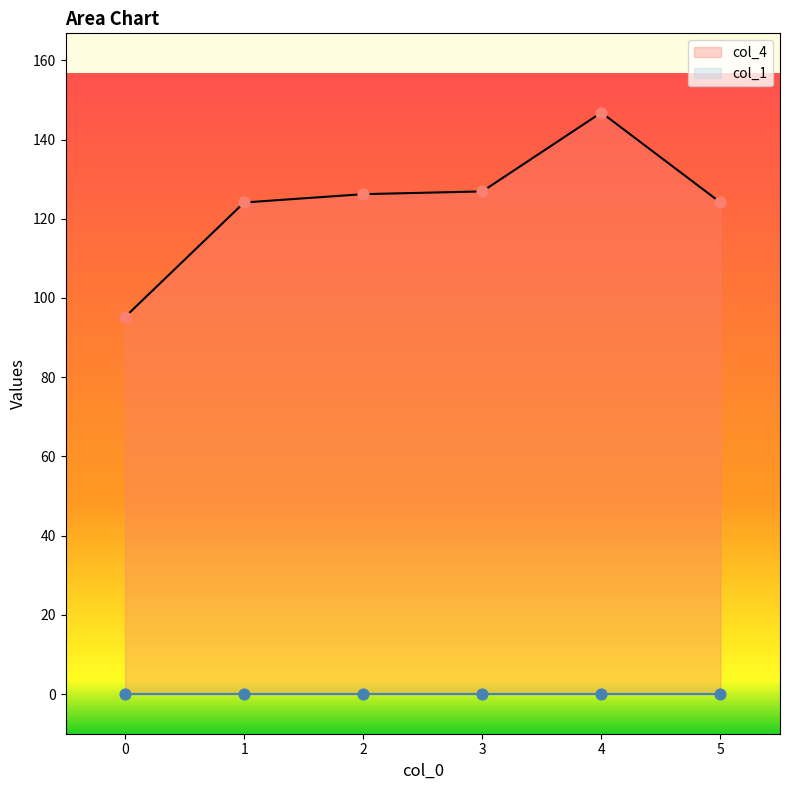

Approximately how many times larger is the value at 5 compared to 1?

1.0